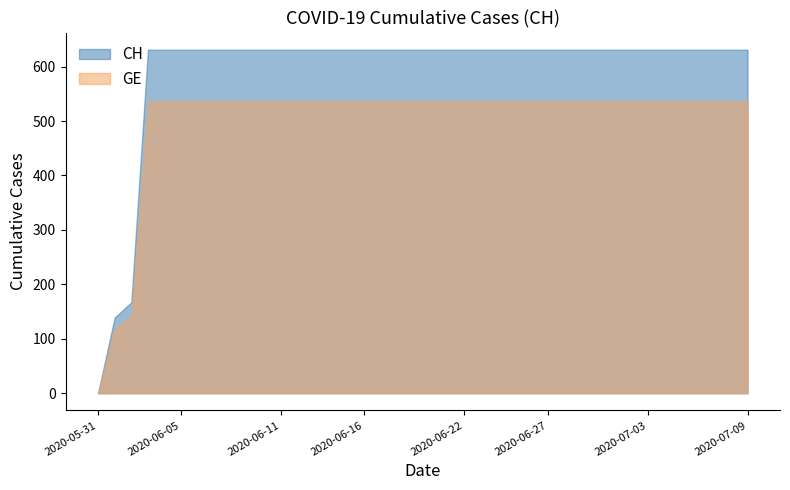

Count the number of categories in the chart.

40